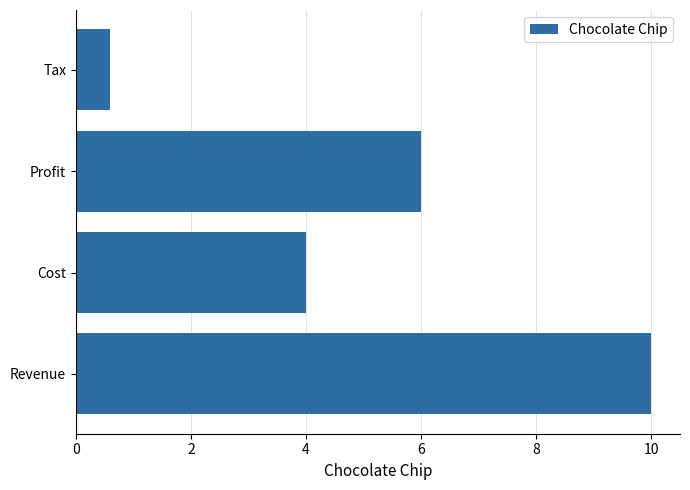

Reading bottom to top, transcribe all the data shown in this chart.

10.0	4.0	6.0	0.6